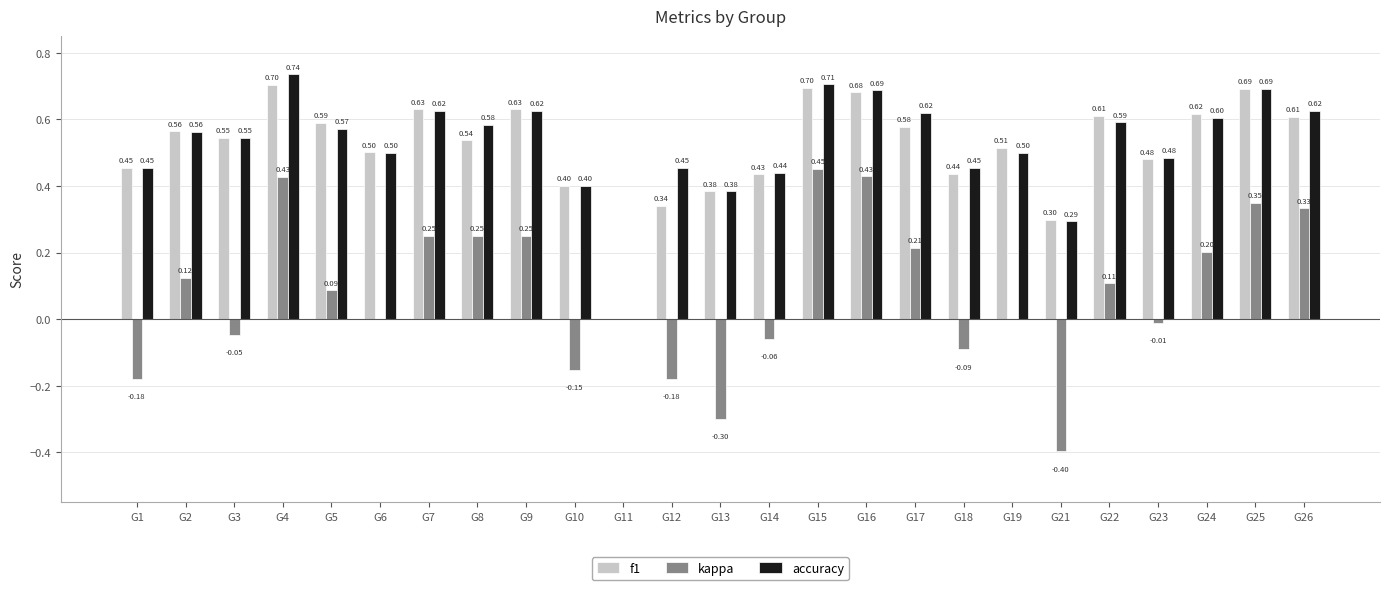

What is the sum of all kappa values?

2.1